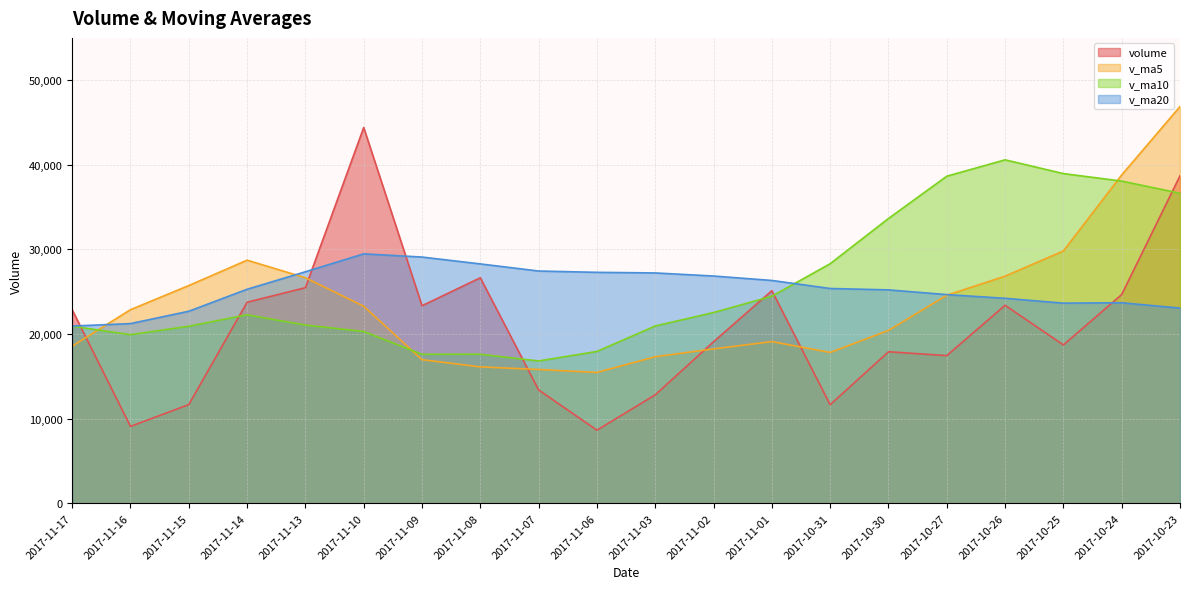

What is the sum of all v_ma20 values?

509415.7